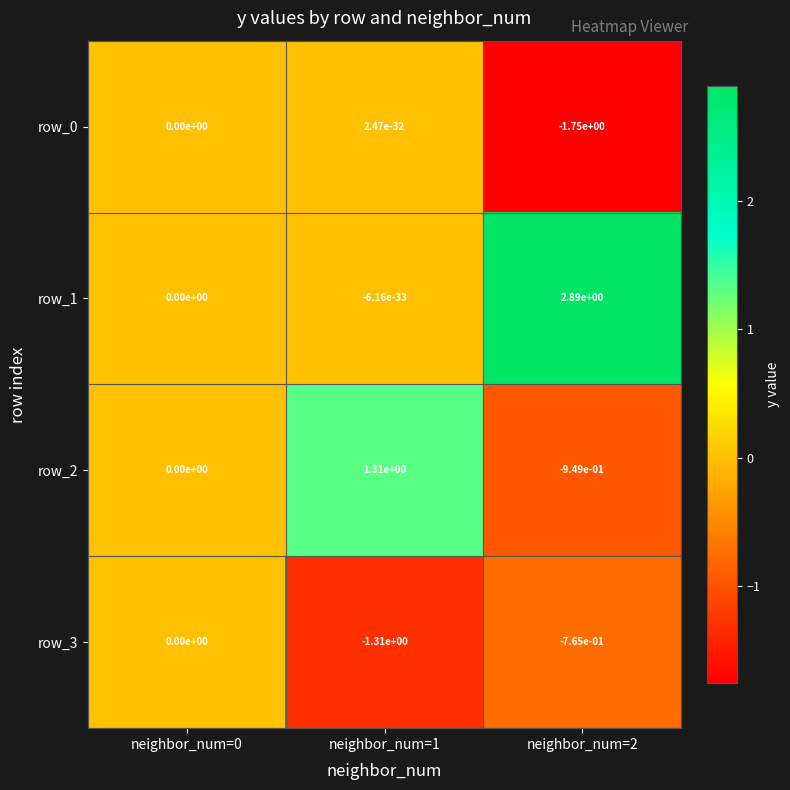

Is the value of row_2 at neighbor_num=2 greater than the value of row_1 at neighbor_num=1?

No